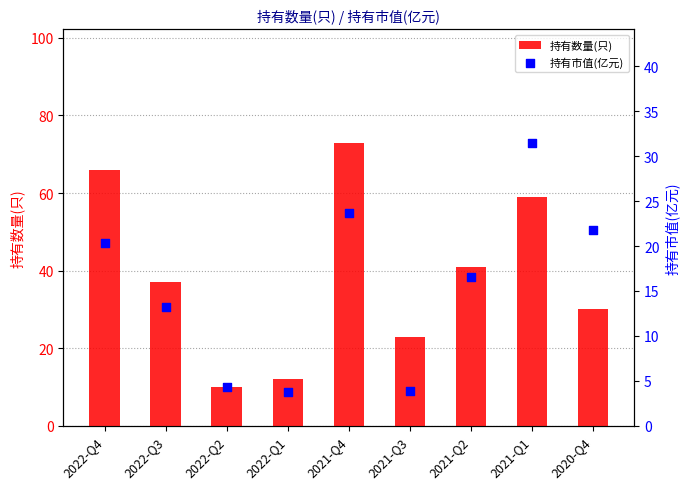

Which series contains the lowest Y value?

持有市值(亿元)